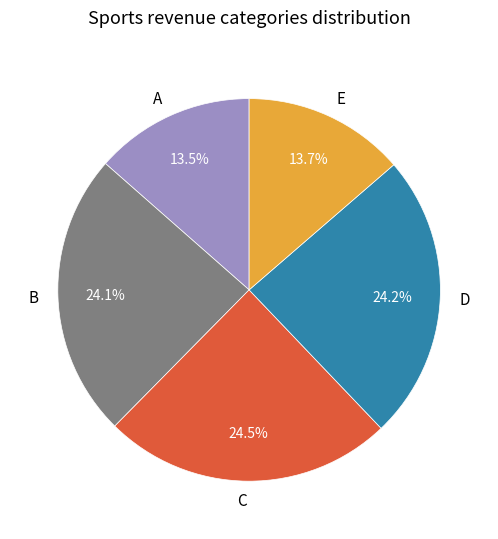

Does any single category account for the majority?

No